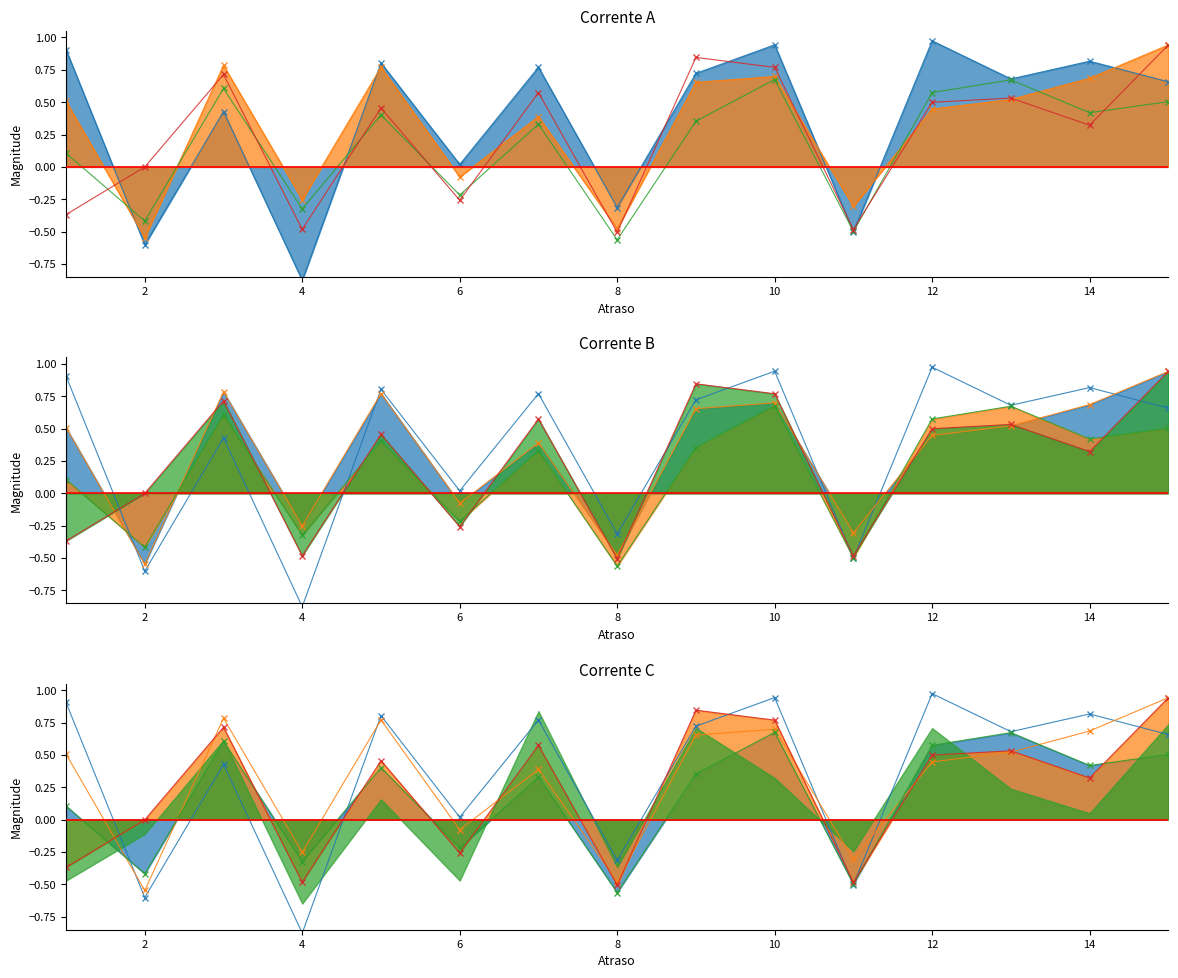

List the series in order of their overall mean, lowest first.

EC_1.00, EC_2.00, EC_0.60, EC_0.30